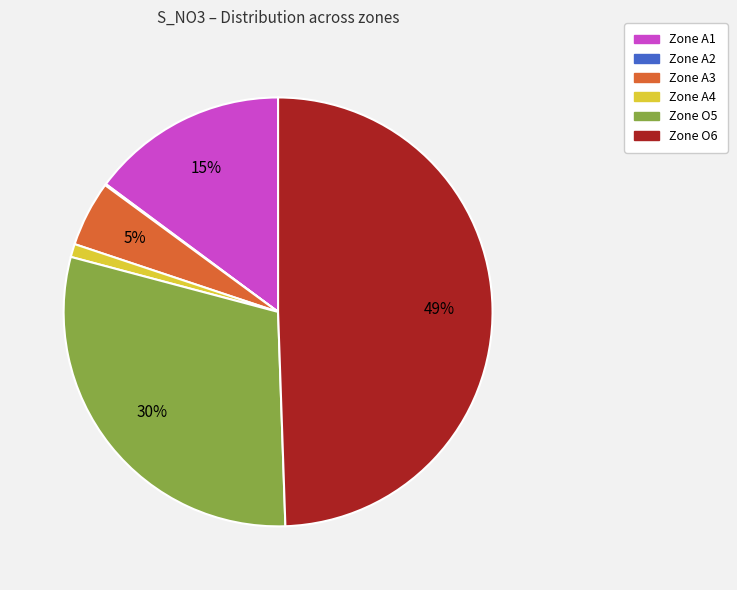

Is there a majority slice in this chart?

No